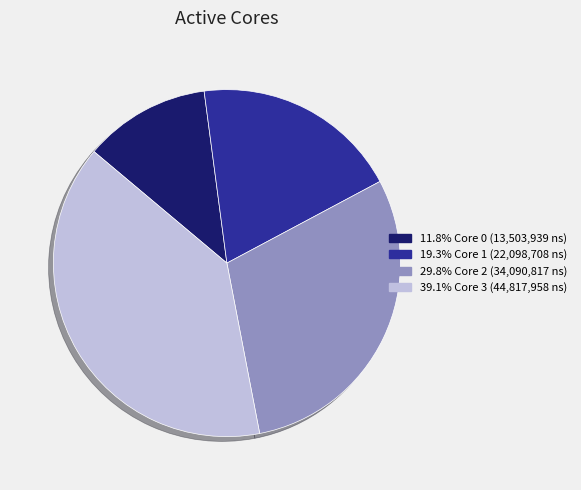

Combined, do 19.3% Core 1 (22,098,708 ns) and 29.8% Core 2 (34,090,817 ns) account for over 50%?

No